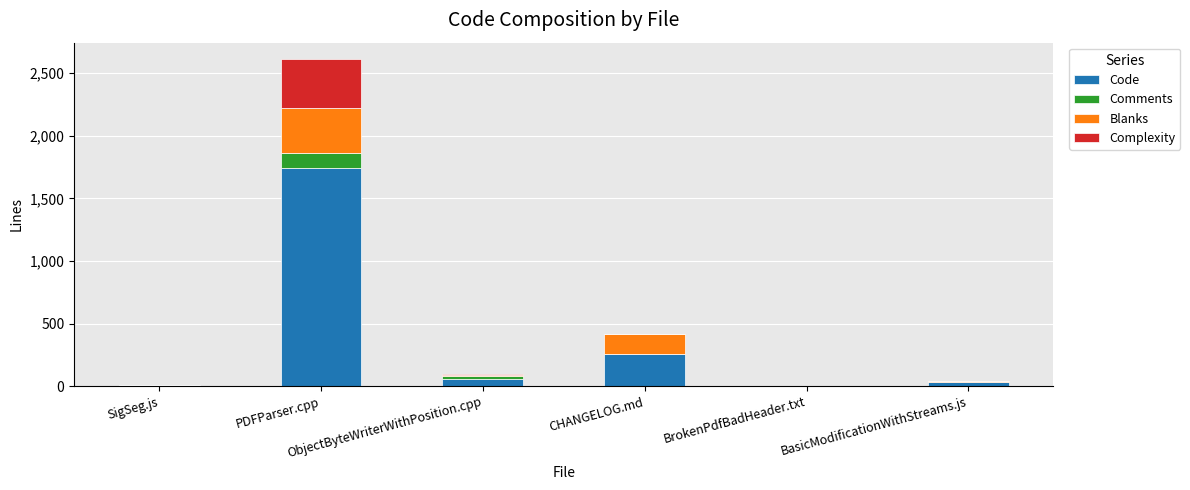

What is the highest value of the Code series?

1743